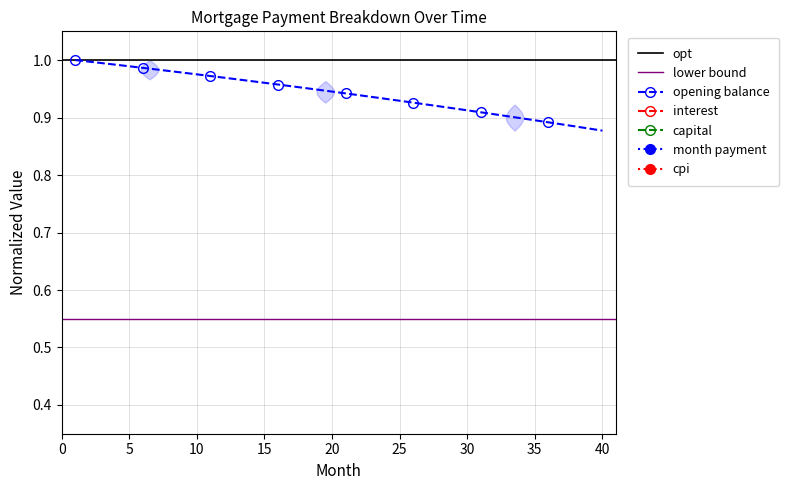

True or false: interest has a value of 0.0 at 27.

True